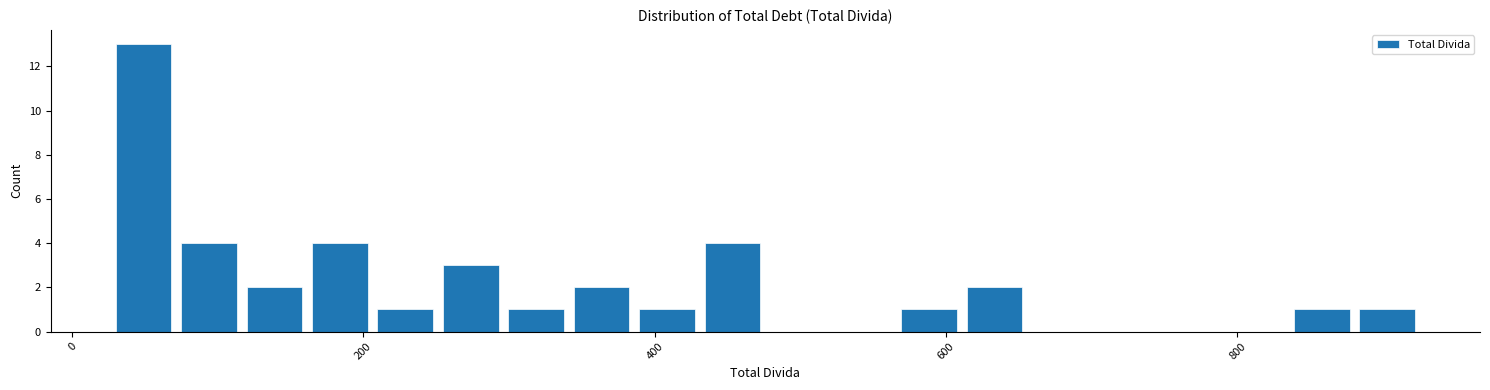

Around what value on the x-axis is the tallest bar? Give the approximate position of its centre, as read against the axis.

40